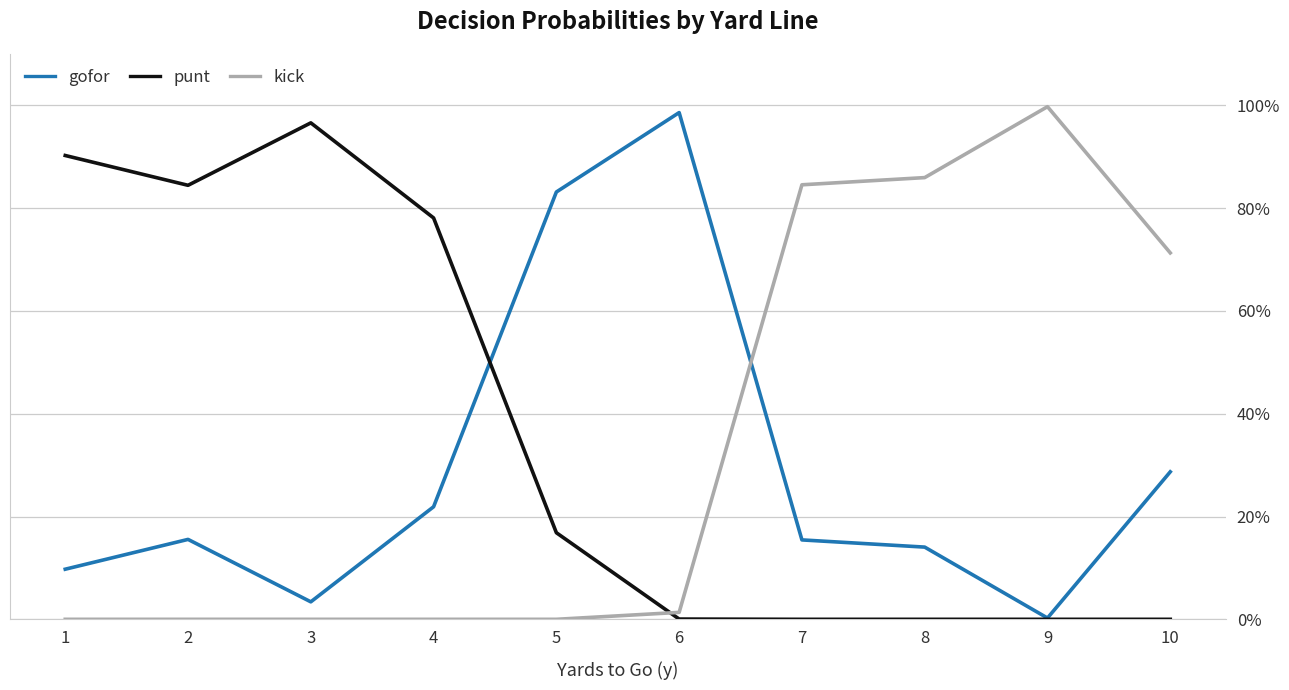

What is the difference between the maximum and second lowest values in the punt series?

1.0